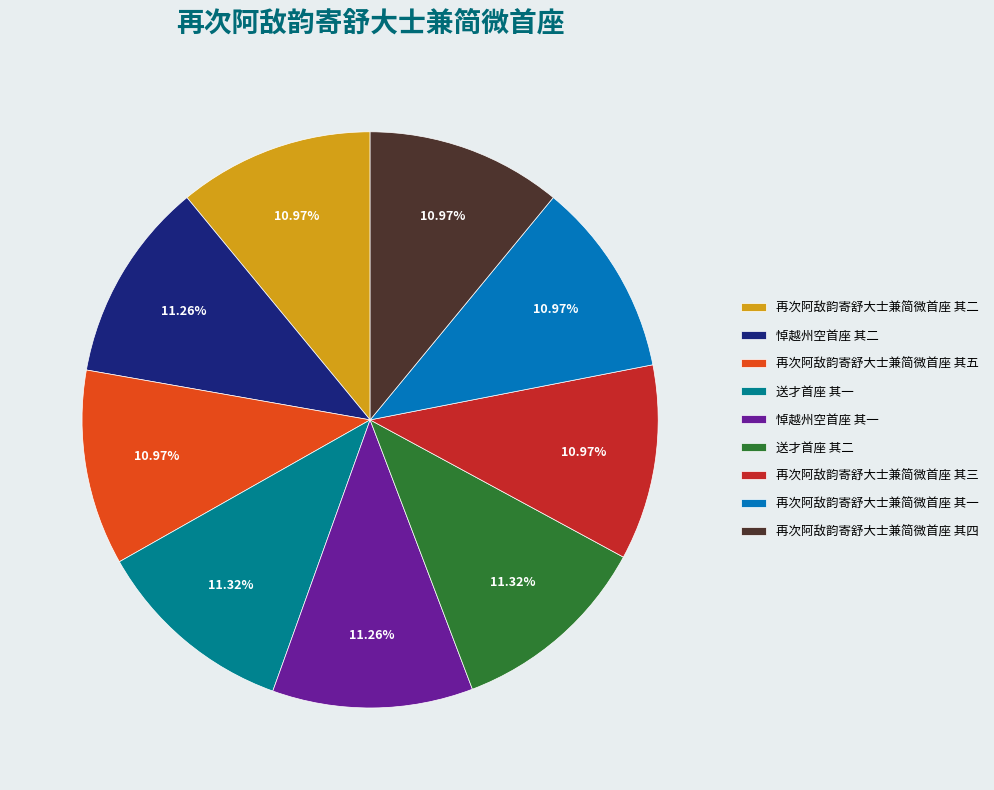

What is the ratio of the value at 悼越州空首座 其一 to the value at 再次阿敌韵寄舒大士兼简微首座 其一?

1.0